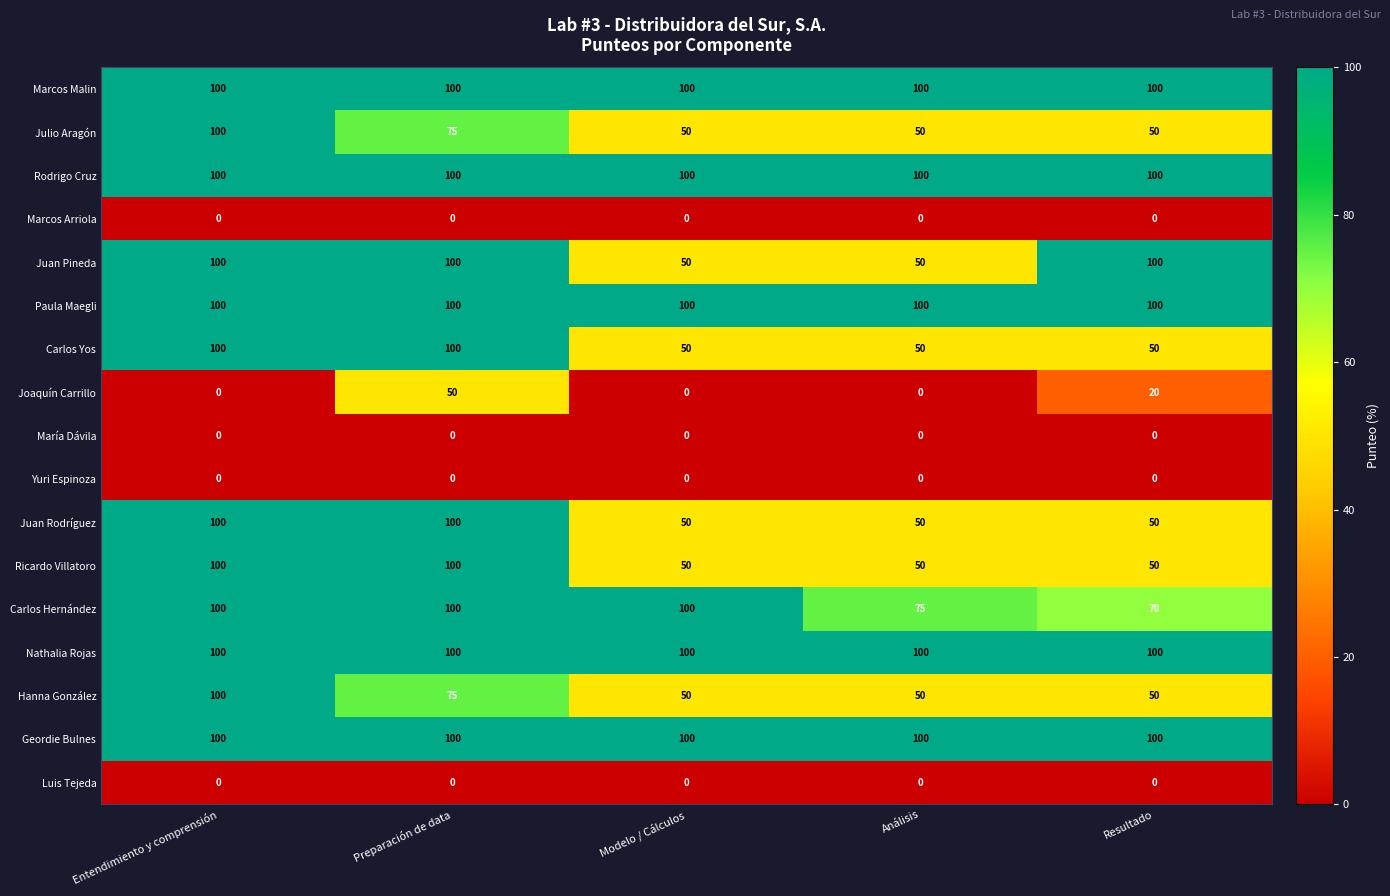

What is the spread (max minus min) of values at Preparación de data?

100